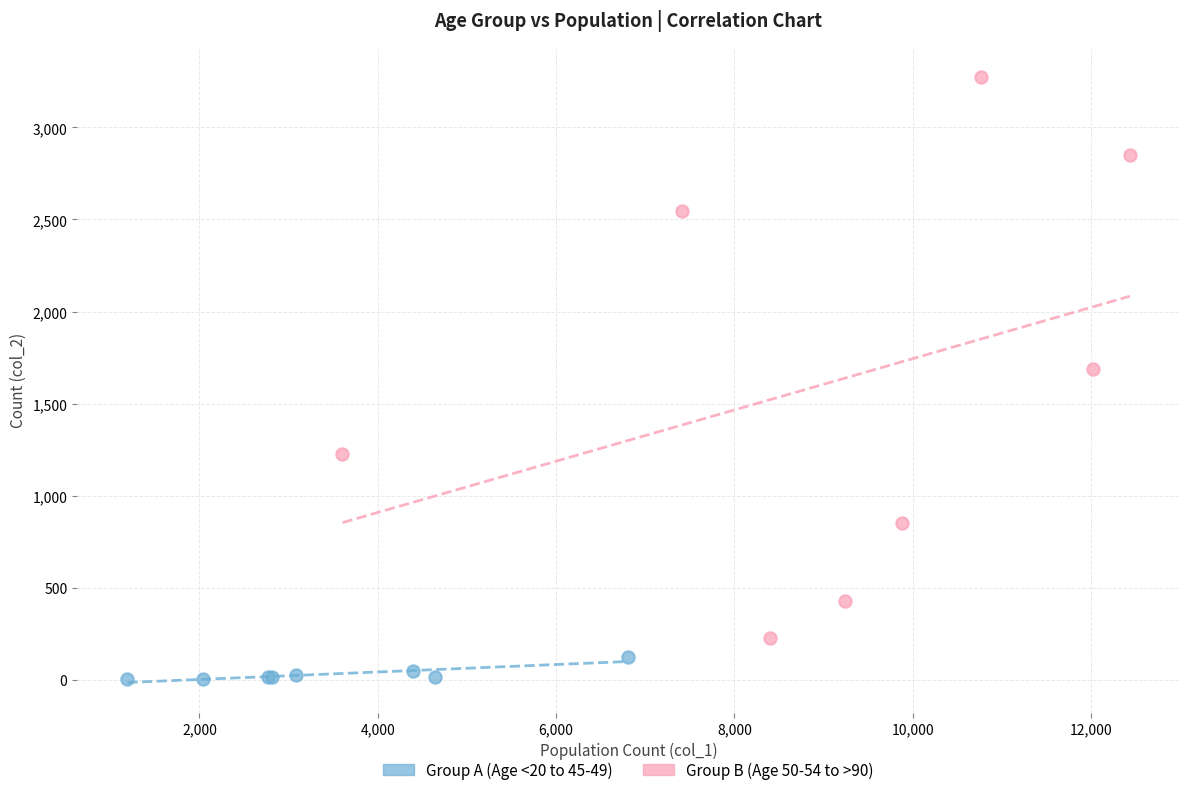

Which series contains the highest Y value?

Group B (Age 50-54 to >90)